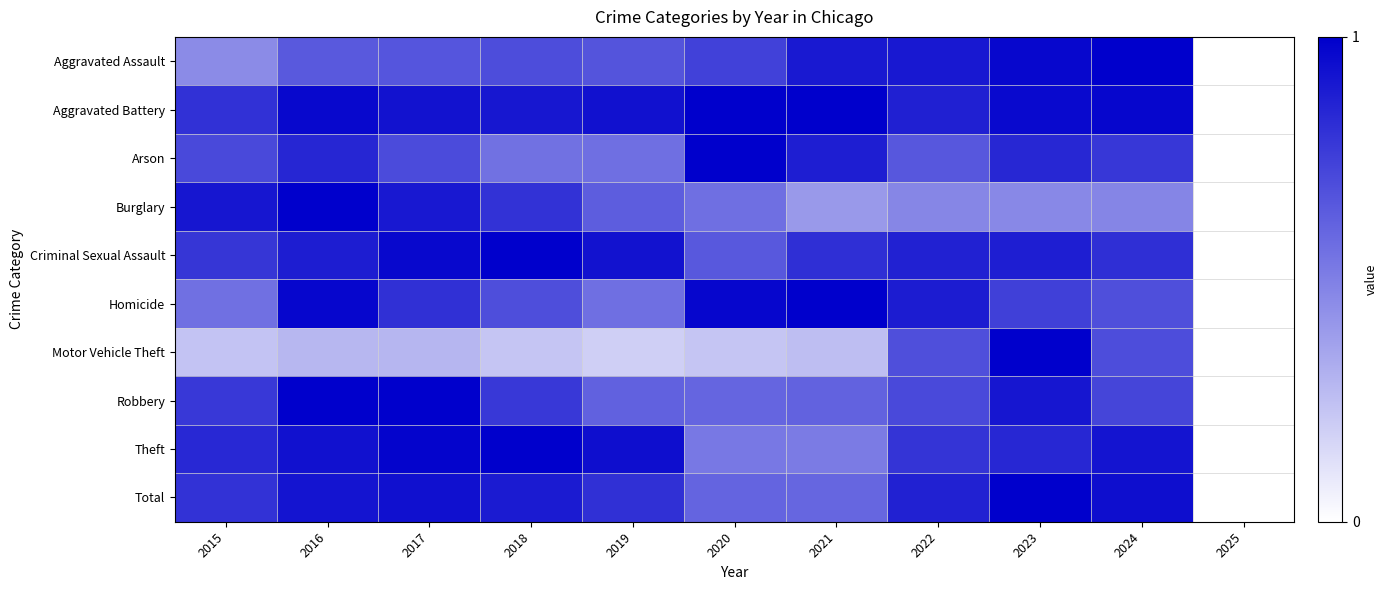

Which series changed the most between 2020 and 2022?

Motor Vehicle Theft